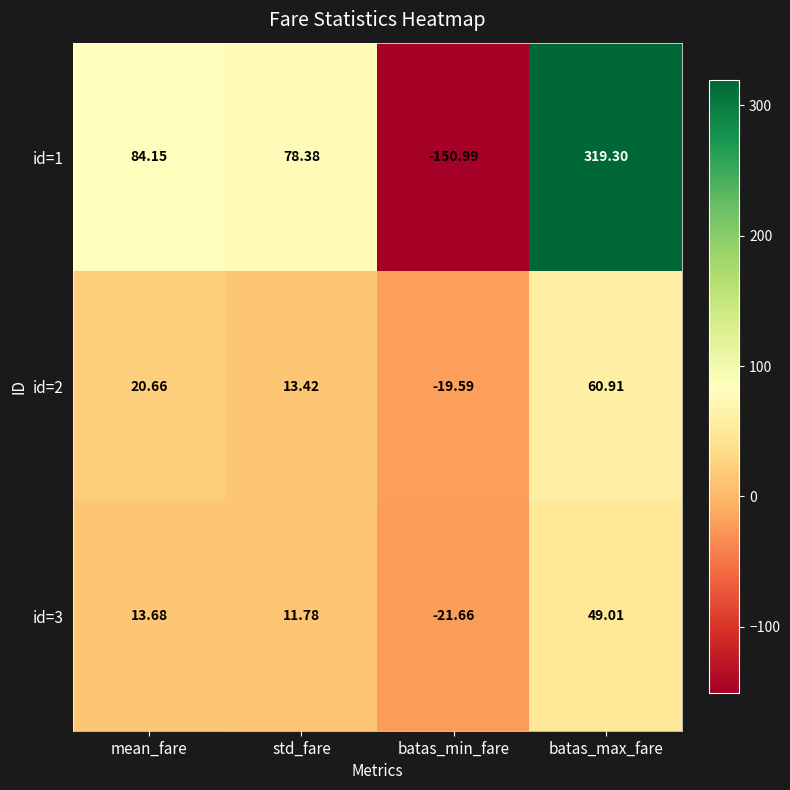

Where does the id=3 series first go above 13?

mean_fare